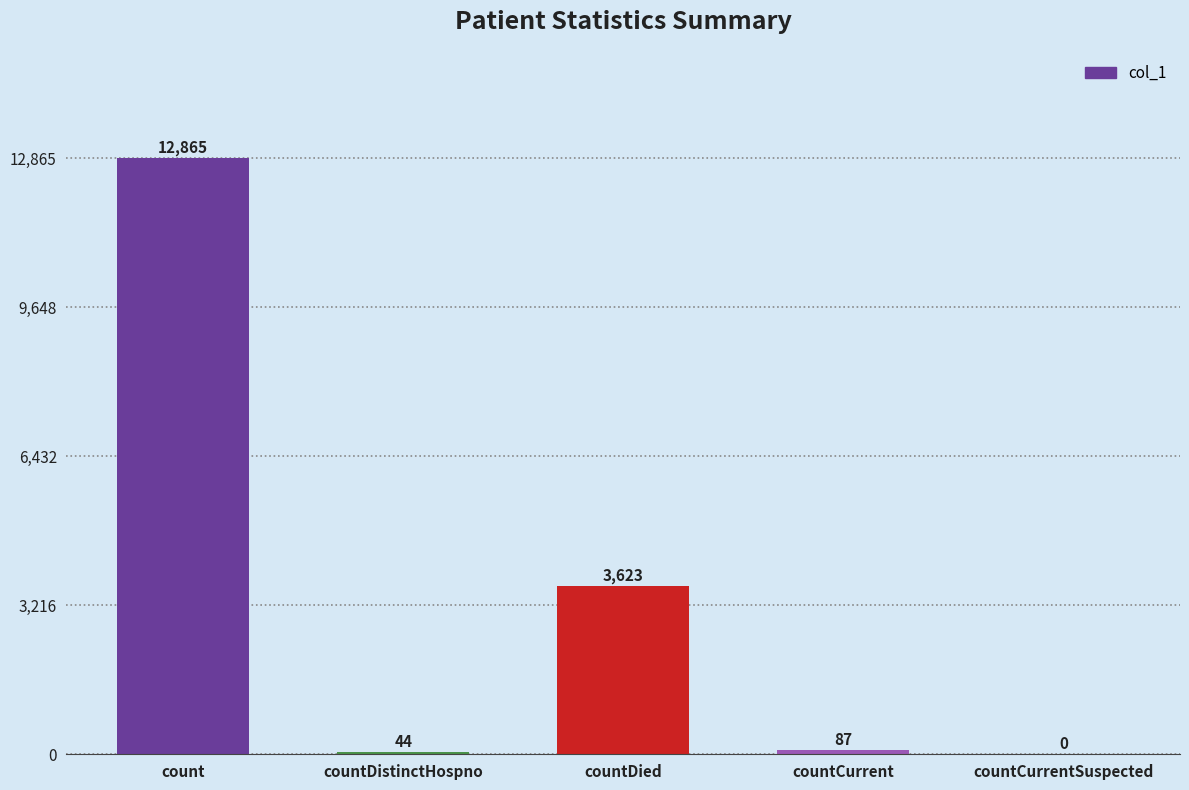

Between countDied and countCurrentSuspected, which is larger?

countDied